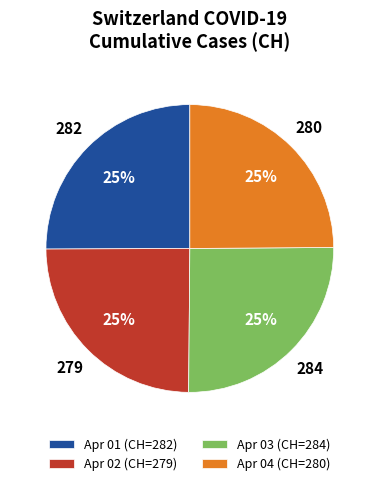

What is the ratio of the value at Apr 02 (CH=279) to the value at Apr 01 (CH=282)?

1.0